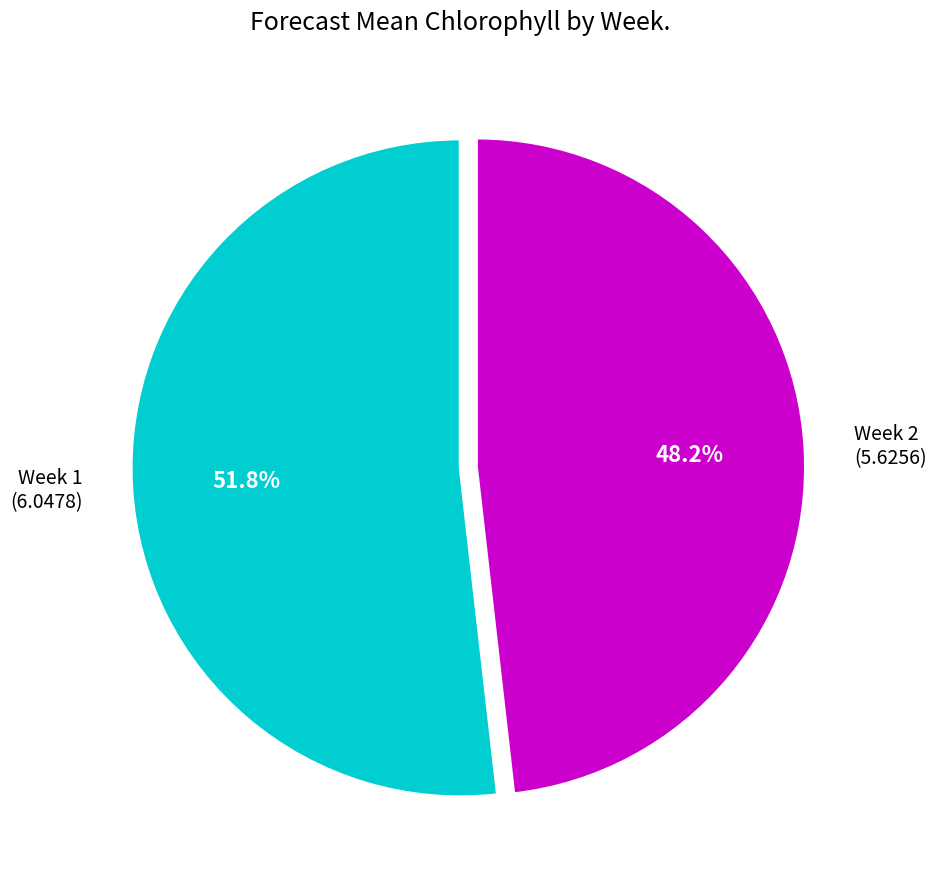

Is the sum of Week 1 and Week 2 greater than half?

Yes